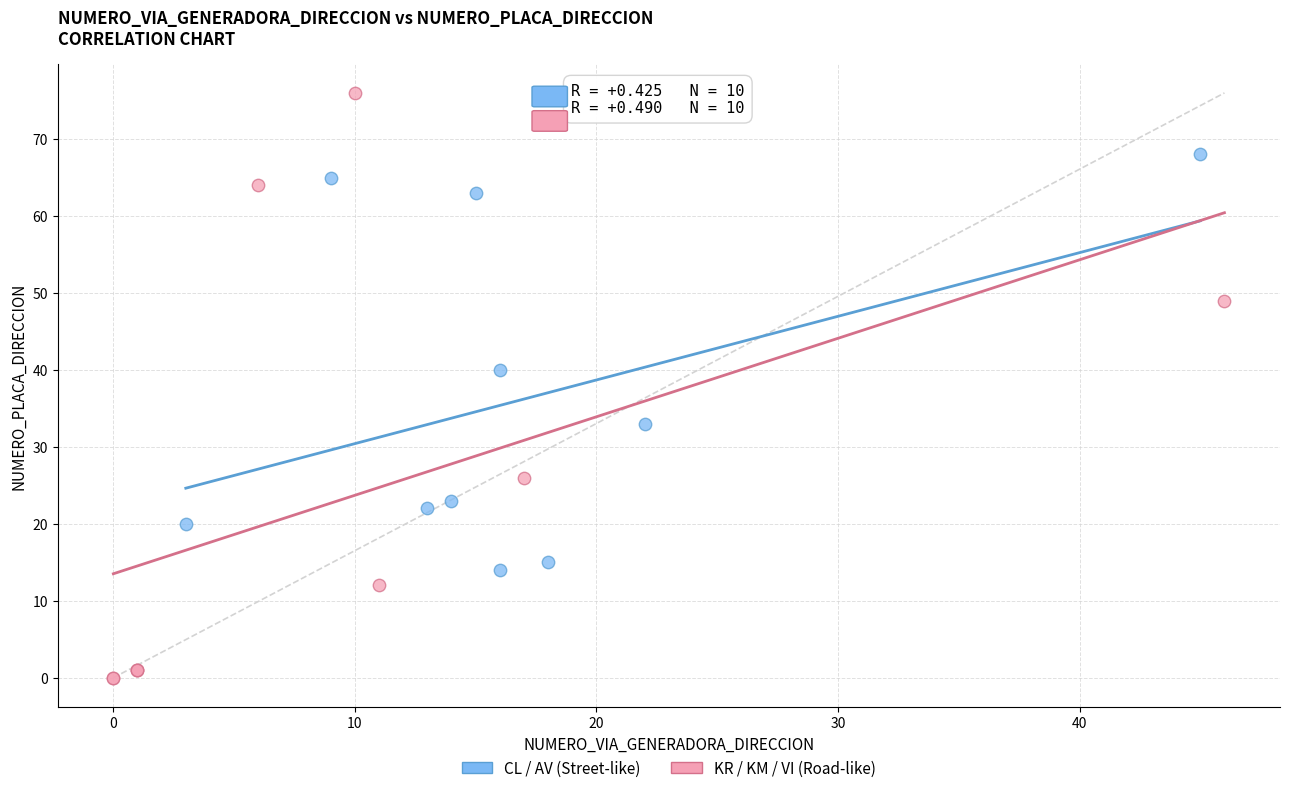

Which series has the largest Y range (max minus min)?

KR / KM / VI (Road-like)